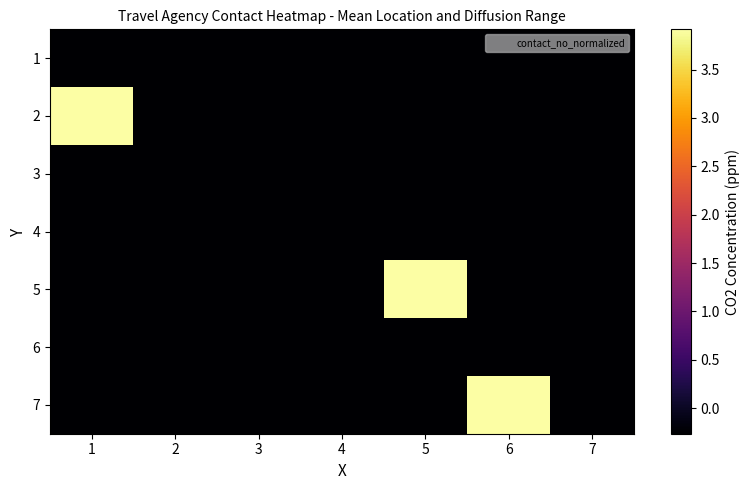

Between 1 and 5, which is larger?

5